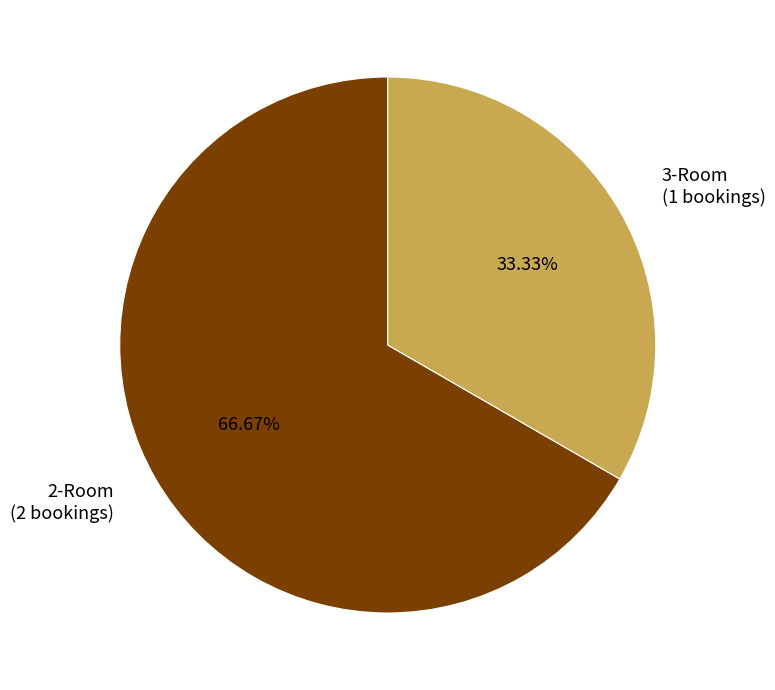

To the nearest percent, what portion does 2-Room represent?

67%